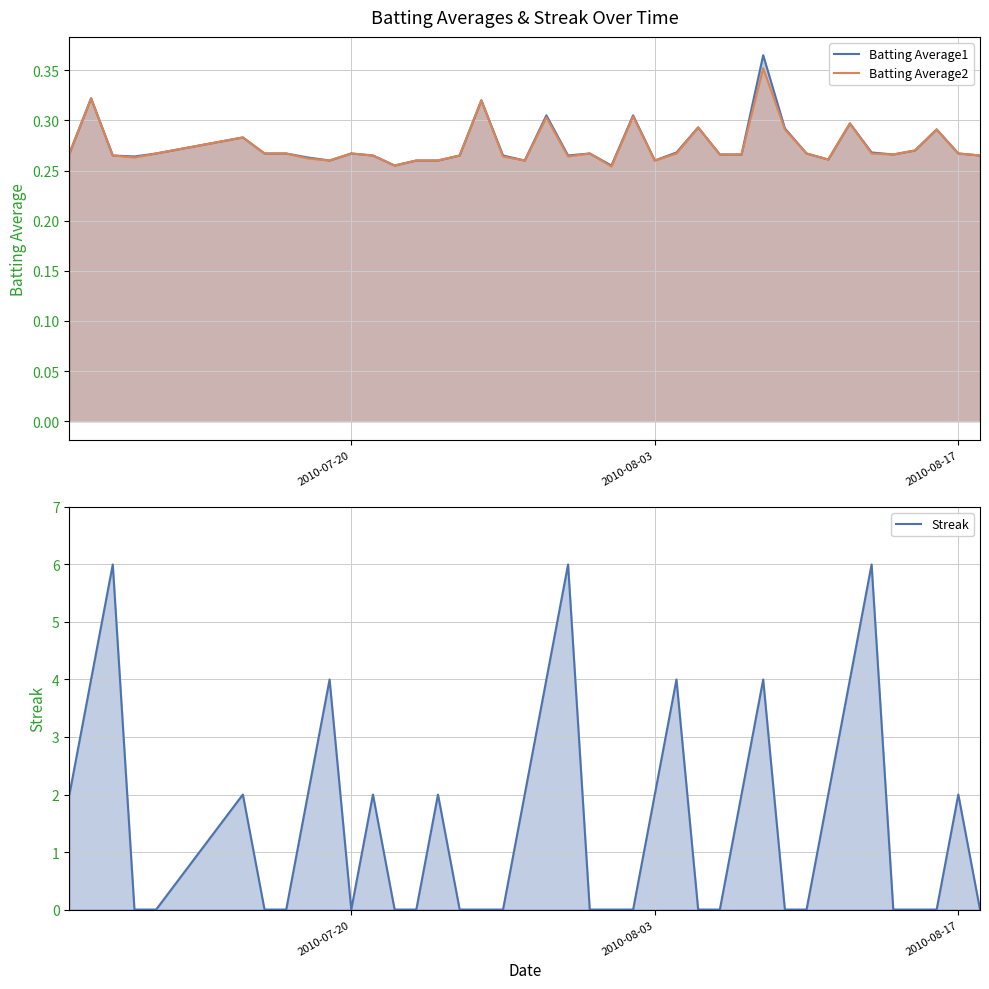

What is the difference between the maximum and minimum values in the Streak series?

6.0